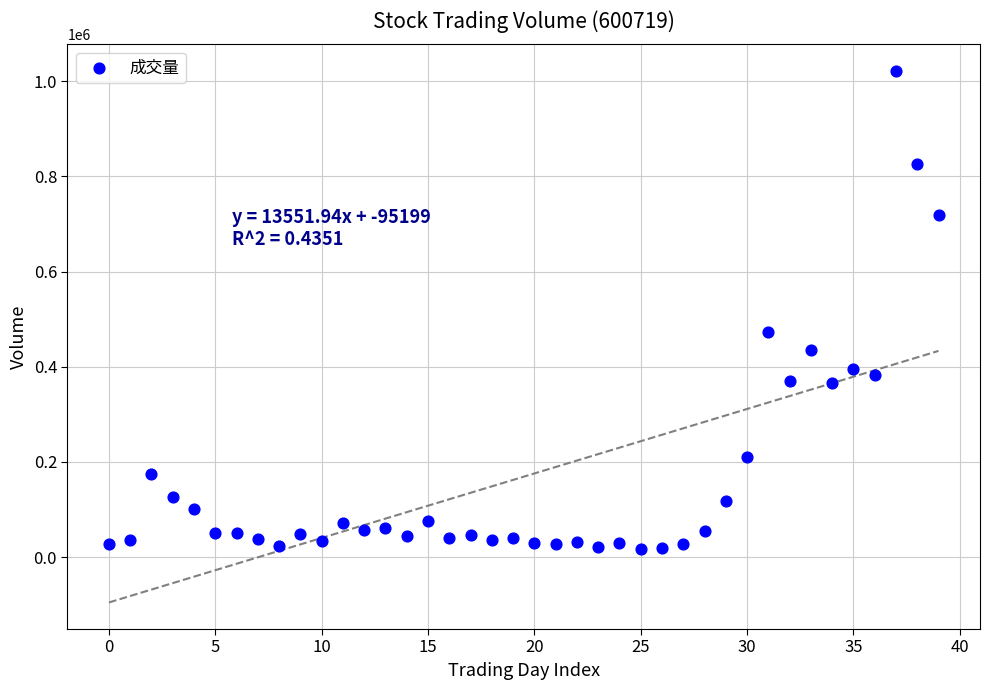

What is the range of Y values (max minus min)?

1003614